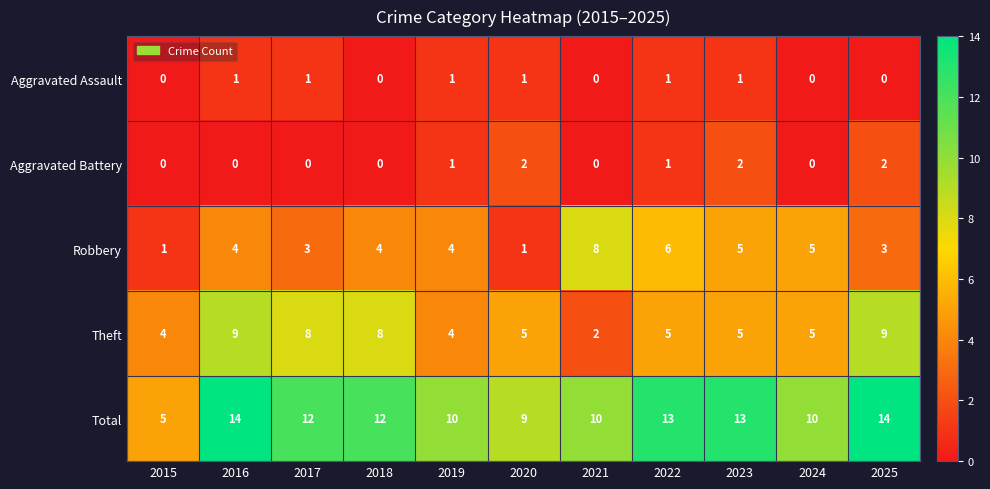

How many data points does each series have?

11